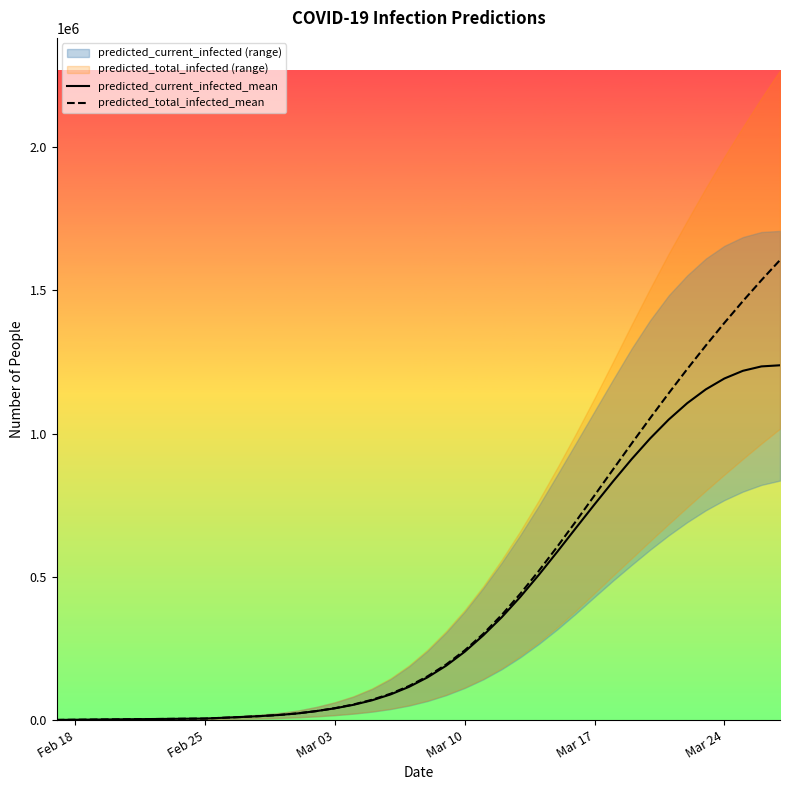

How many lines are shown in the chart?

2